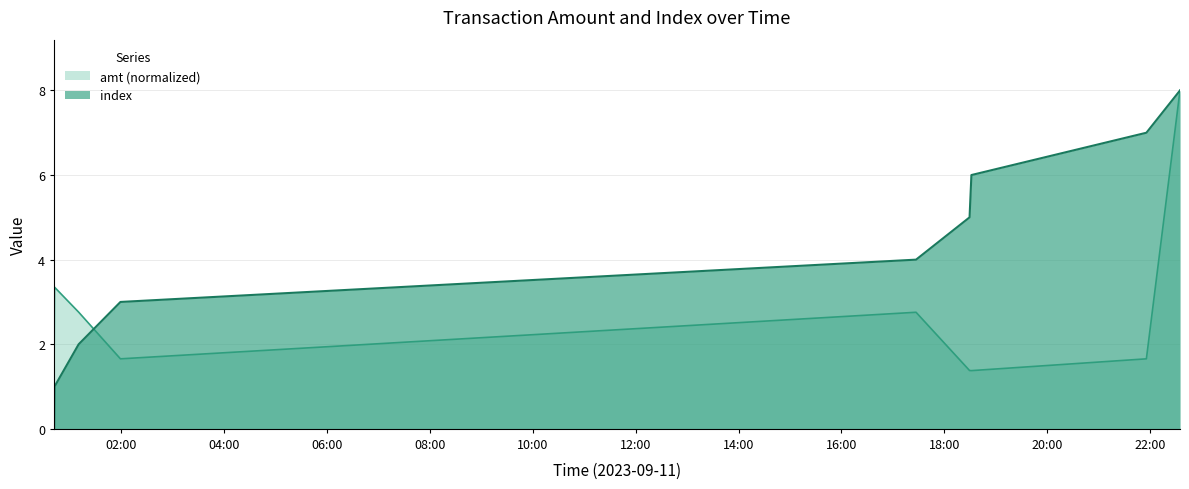

Which series has the largest total across all categories?

index